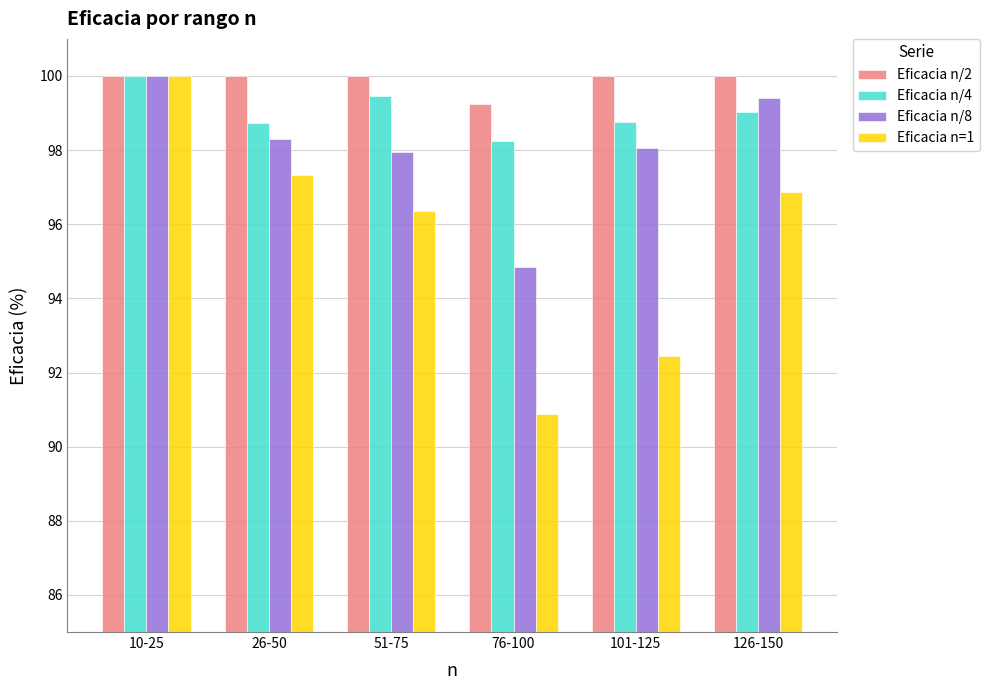

At which label does Eficacia n/8 first exceed 98?

10-25